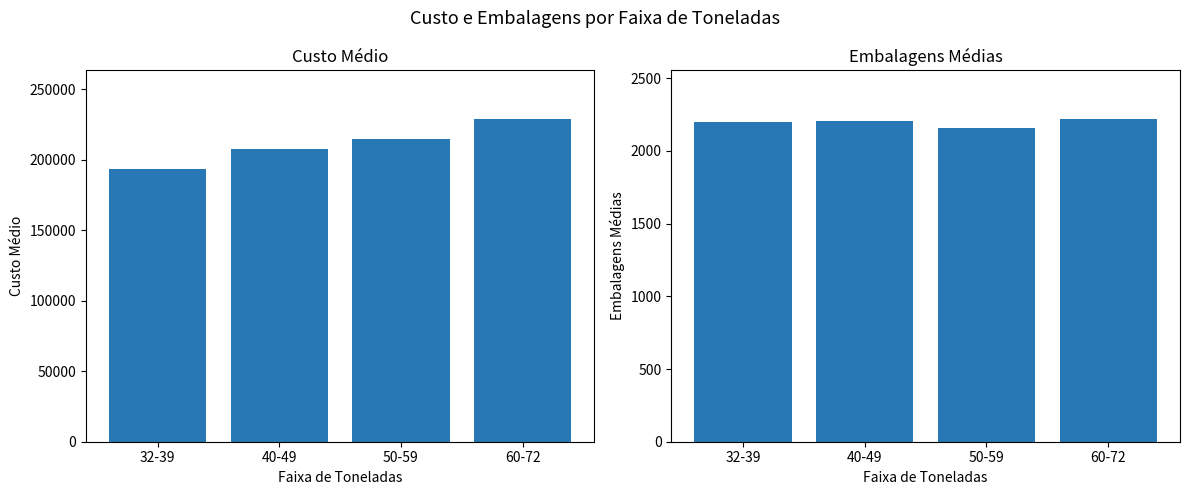

Reading left to right, list all the values displayed in this chart.

Custo: 193712.6	207214.0	214642.7	228929.6
Embalagens: 2200.9	2205.3	2156.3	2220.0